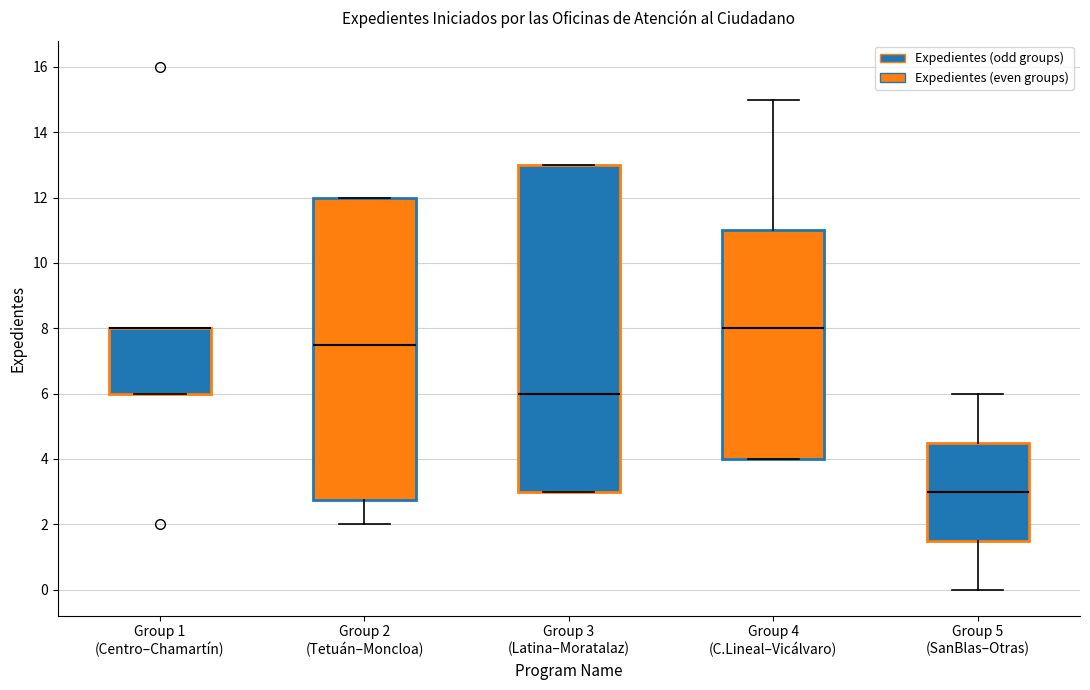

Reading left to right, transcribe this box plot: for each box, give where its median line is, the range the box spans, and where its two whiskers end, as read against the y-axis. The values are not printed on the chart, so give them approximately, as read against the axis.

Group 1 (Centro–Chamartín): median 8.0 (drawn on the box's upper edge), box 6.0 to 8.0, whiskers 6.0 to 8.0
Group 2 (Tetuán–Moncloa): median 7.6, box 2.8 to 12.0, whiskers 2.0 to 12.0
Group 3 (Latina–Moratalaz): median 6.0, box 3.0 to 13.0, whiskers 3.0 to 13.0
Group 4 (C.Lineal–Vicálvaro): median 8.0, box 4.0 to 11.0, whiskers 4.0 to 15.0
Group 5 (SanBlas–Otras): median 3.0, box 1.6 to 4.6, whiskers 0.0 to 6.0